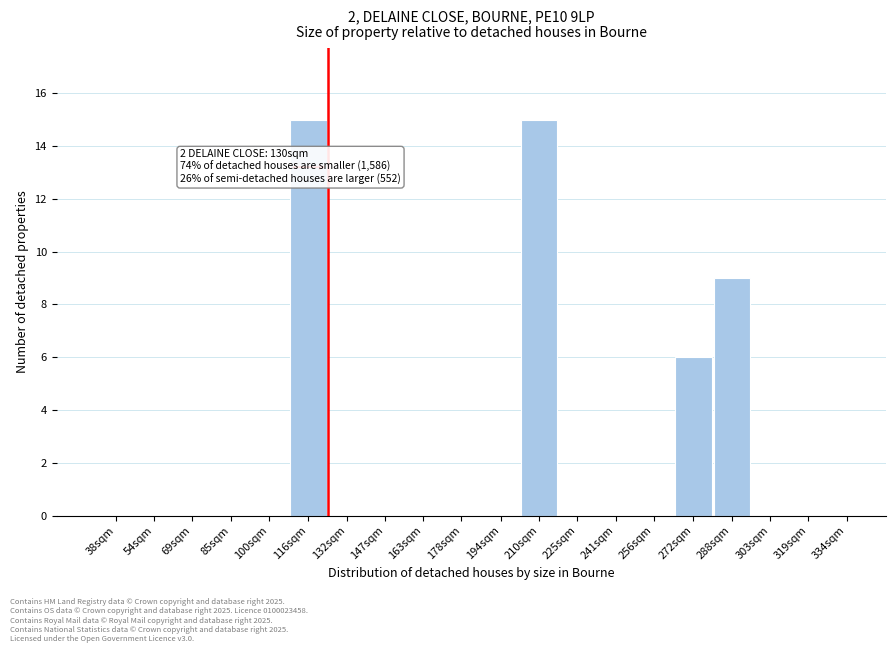

Reading left to right, transcribe all the data shown in this chart.

38sqm=0	54sqm=0	69sqm=0	85sqm=0	100sqm=0	116sqm=15	132sqm=0	147sqm=0	163sqm=0	178sqm=0	194sqm=0	210sqm=15	225sqm=0	241sqm=0	256sqm=0	272sqm=6	288sqm=9	303sqm=0	319sqm=0	334sqm=0